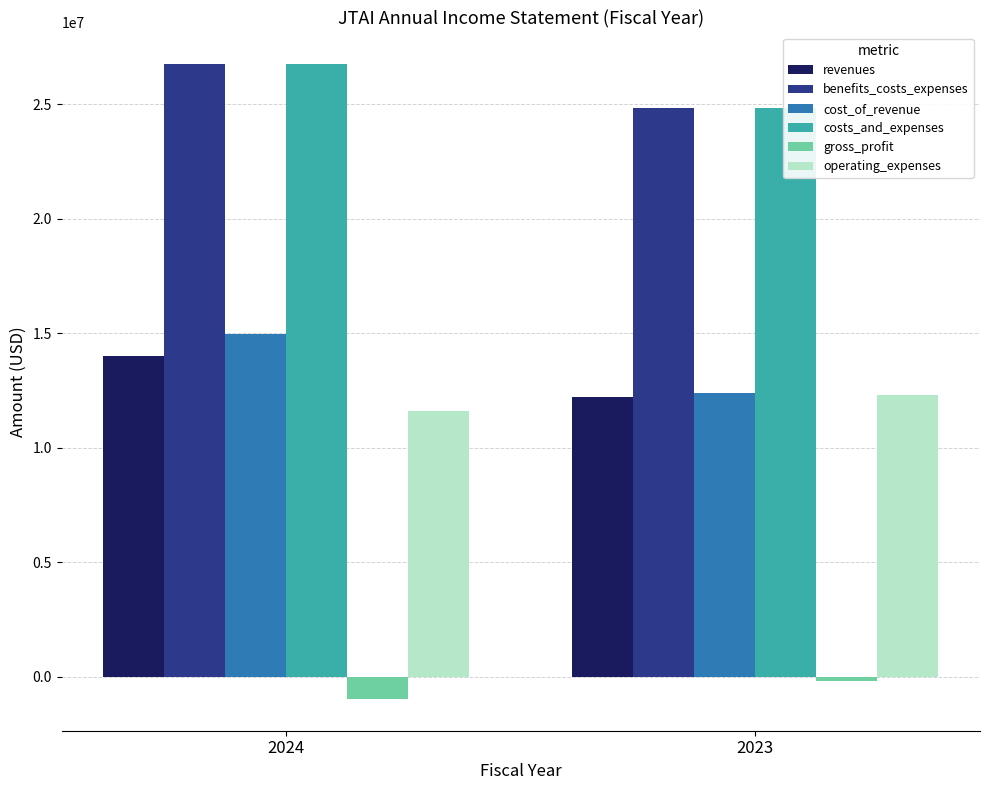

How many benefits_costs_expenses values are between 24828500 and 26756063?

2